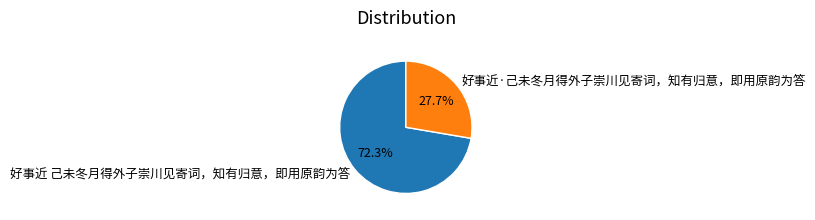

True or false: 好事近·己未冬月得外子崇川见寄词，知有归意，即用原韵为答 accounts for 28% of the total.

True